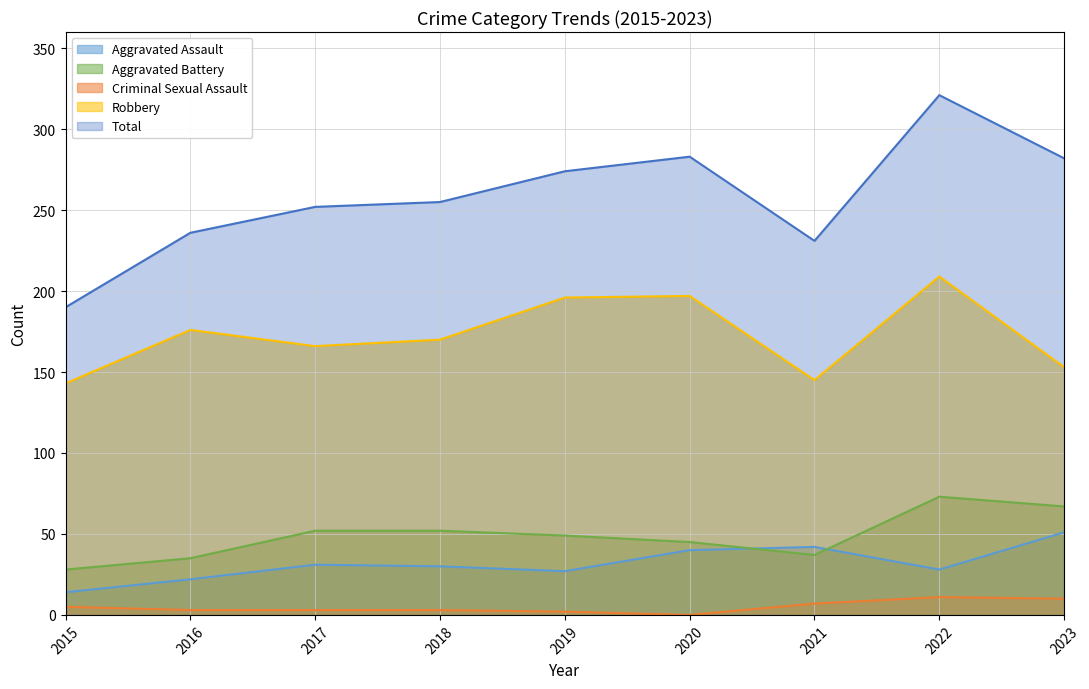

What is the average value of the Robbery series?

173